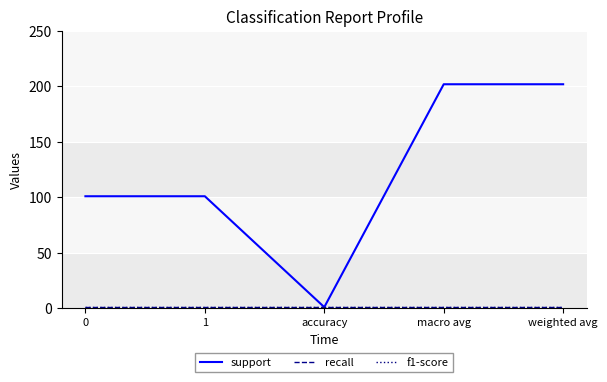

The value of f1-score at 0 is 1. True or false?

True